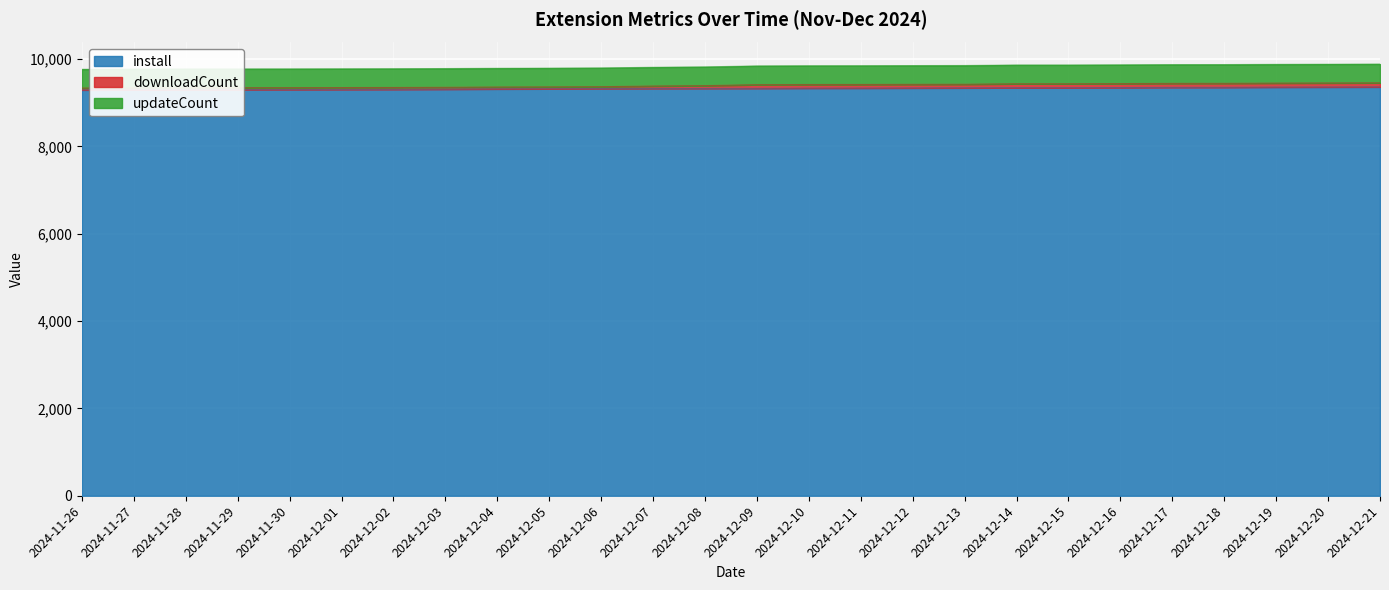

What is the difference between the downloadCount values at 2024-12-05 and 2024-12-07?

20